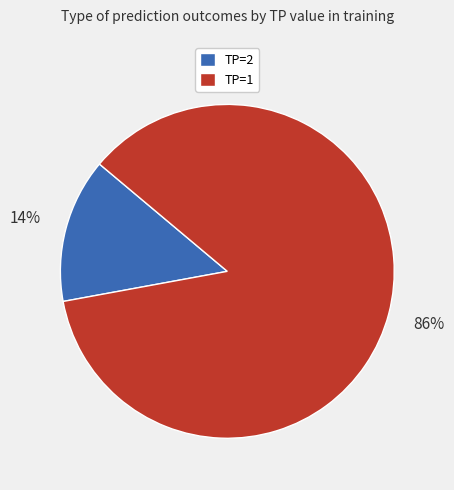

To the nearest percent, what is the average slice percentage?

50%